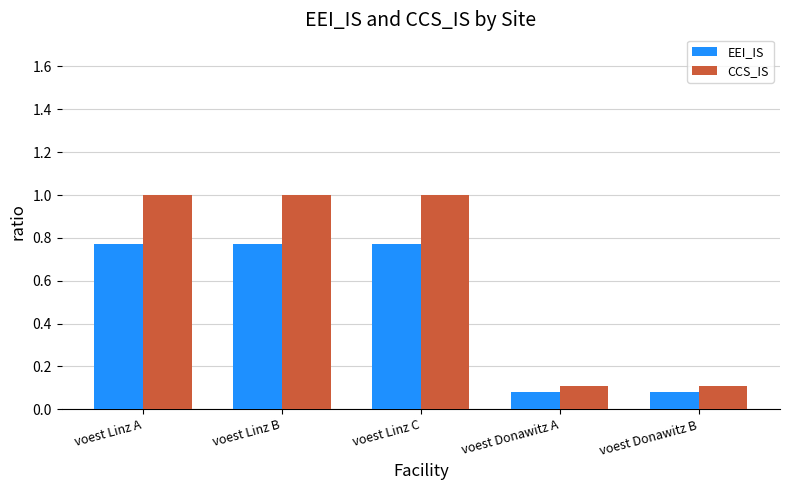

What is the maximum value for CCS_IS?

1.0